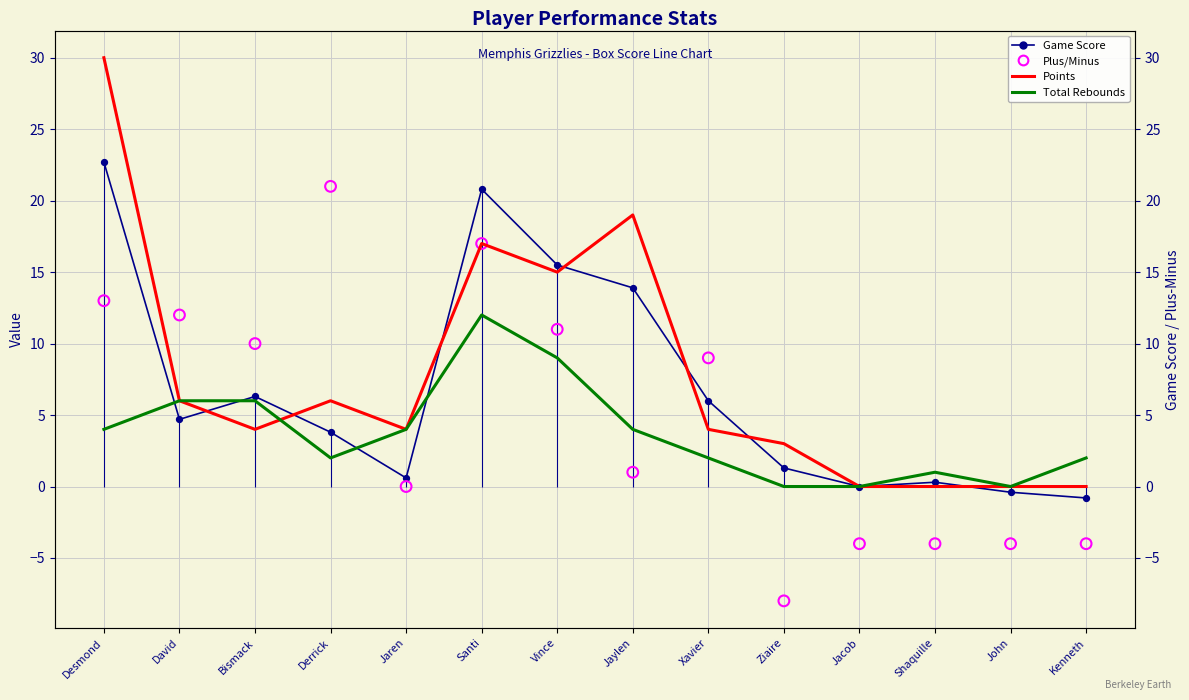

At how many categories does at least one series exceed 13?

5